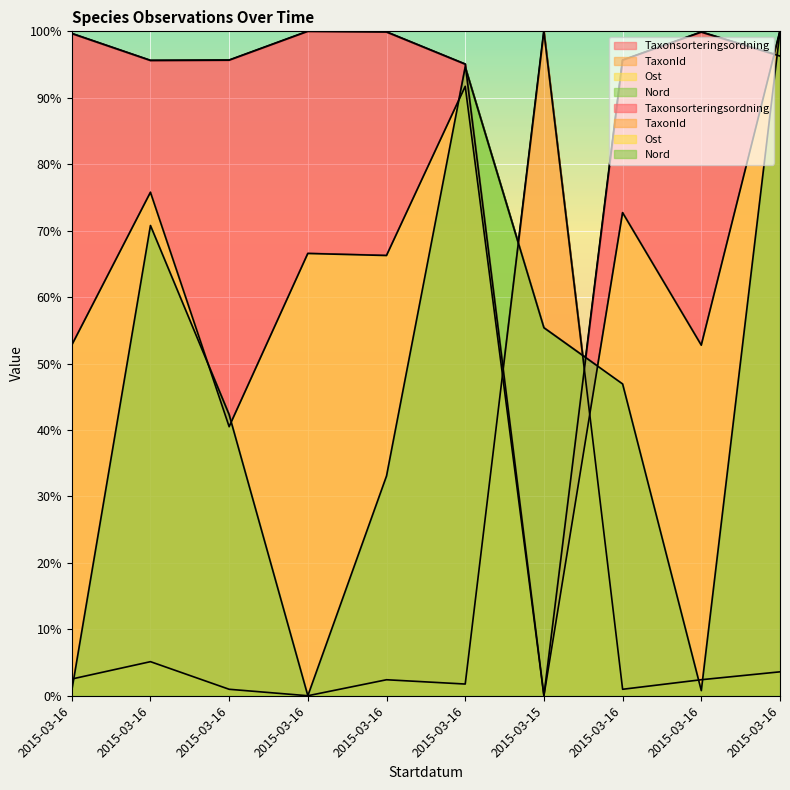

How many intersections are there between Nord and TaxonId?

5